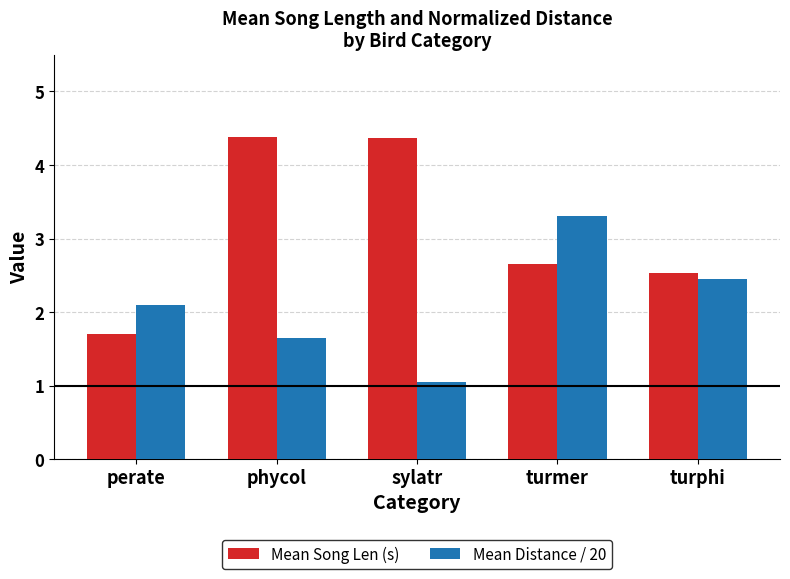

What is the minimum value for Mean Song Len (s)?

1.7